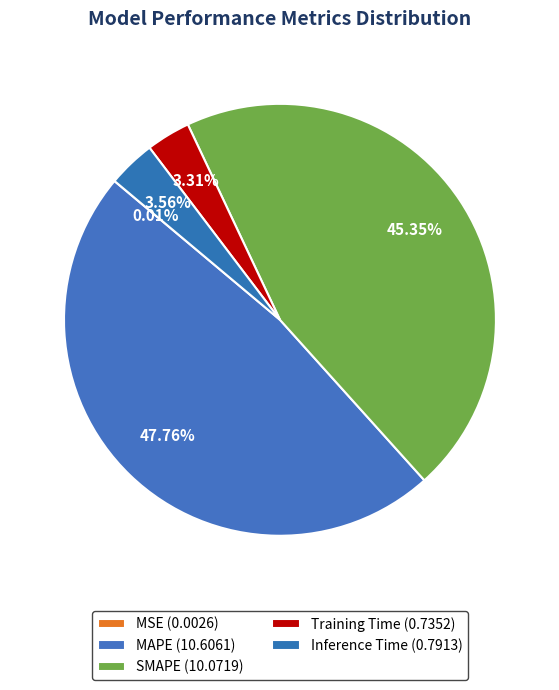

Count the number of slices in the pie.

5